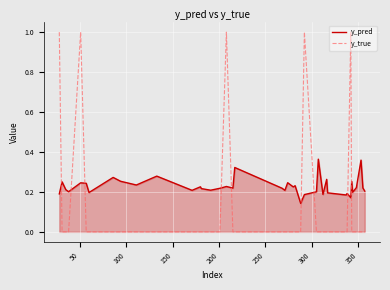

Which series has the largest range (max minus min)?

y_true